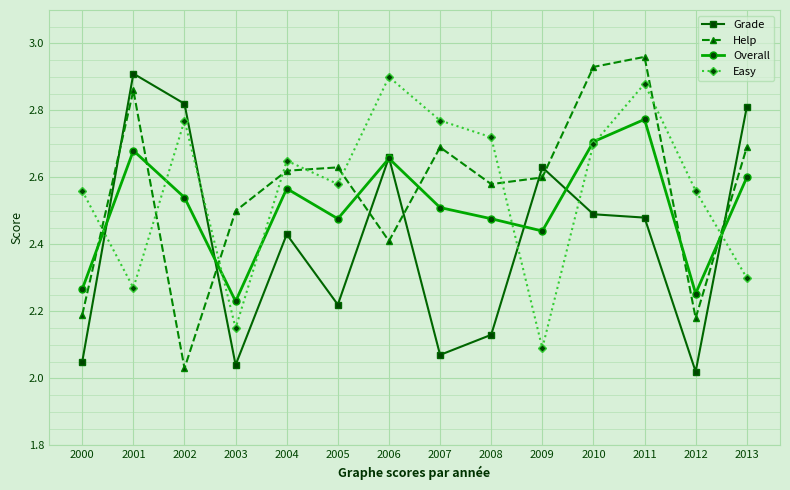

What is the difference between the highest and lowest values at 2005?

0.4